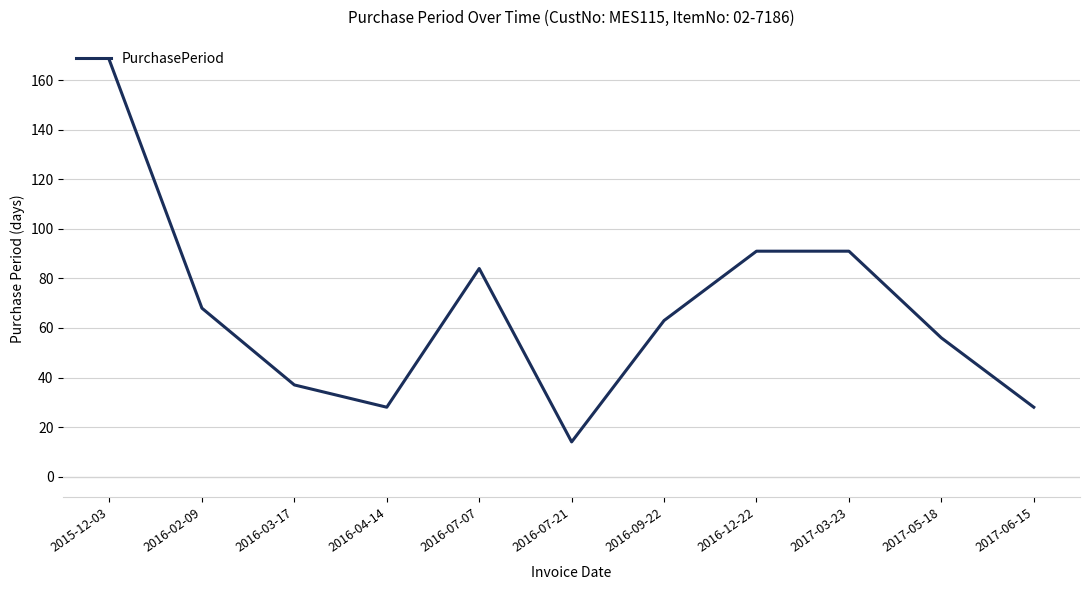

What value does the data have at 2017-05-18, to the nearest 10?

60